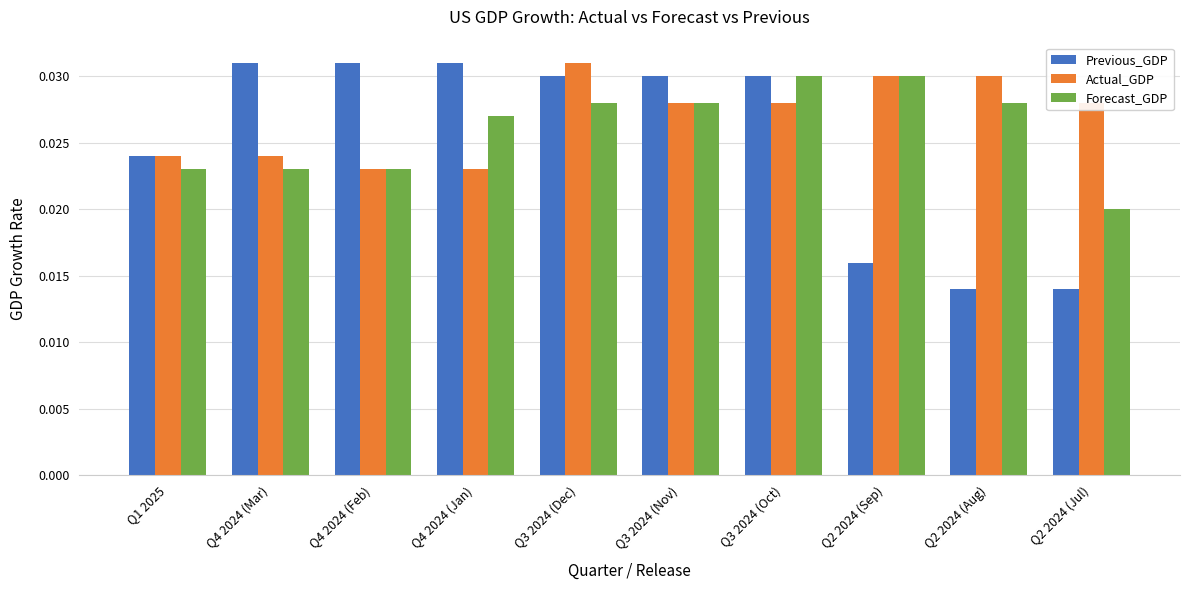

Where is Forecast_GDP nearest to the value 0?

Q2 2024 (Jul)